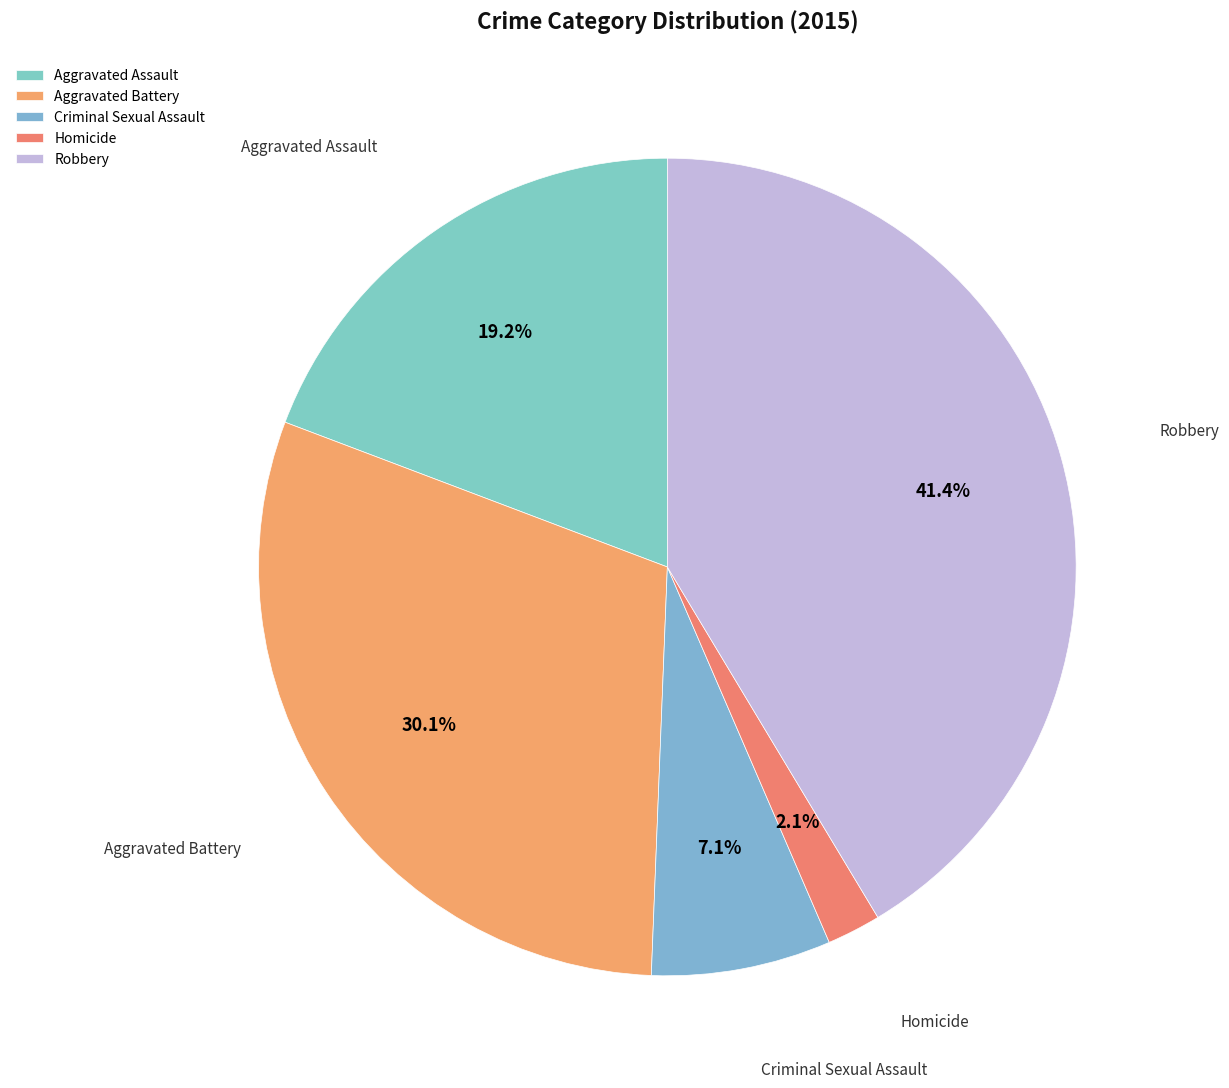

True or false: Aggravated Battery accounts for 36% of the total.

False